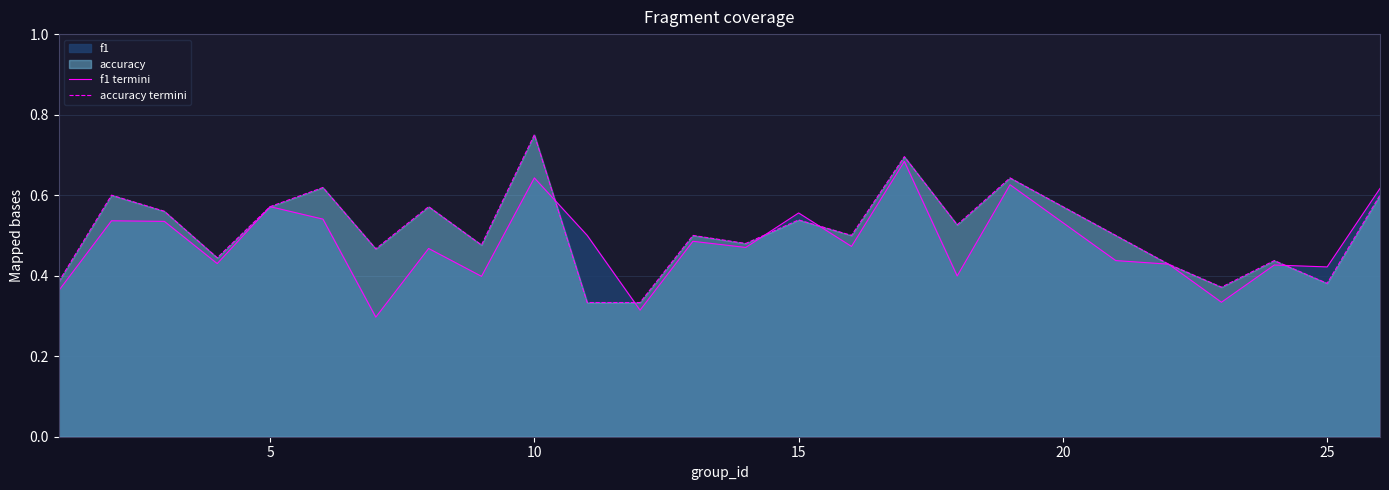

List the series in order of their overall mean, highest first.

accuracy termini, f1 termini